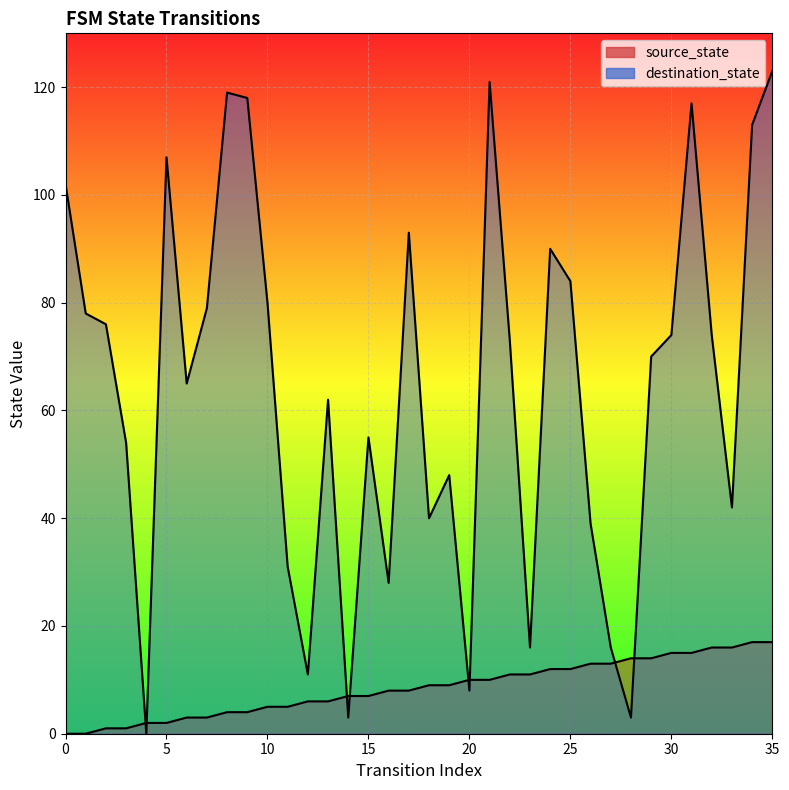

Reading right to left, list all the values displayed in this chart.

source_state: 17	17	16	16	15	15	14	14	13	13	12	12	11	11	10	10	9	9	8	8	7	7	6	6	5	5	4	4	3	3	2	2	1	1	0	0
destination_state: 123	113	42	74	117	74	70	3	16	39	84	90	16	73	121	8	48	40	93	28	55	3	62	11	31	80	118	119	79	65	107	0	54	76	78	102